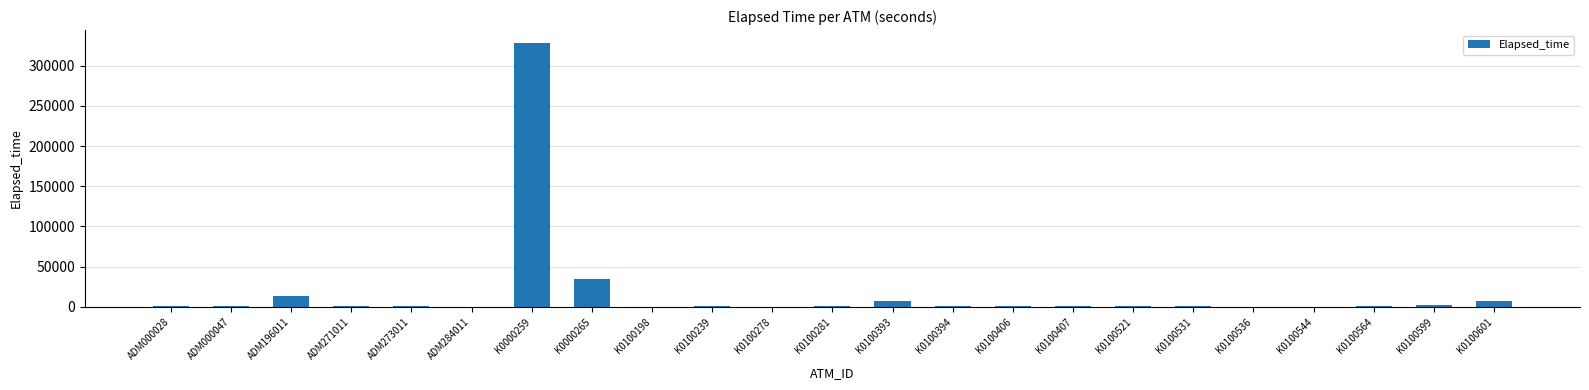

What is the maximum value shown in the chart?

327944